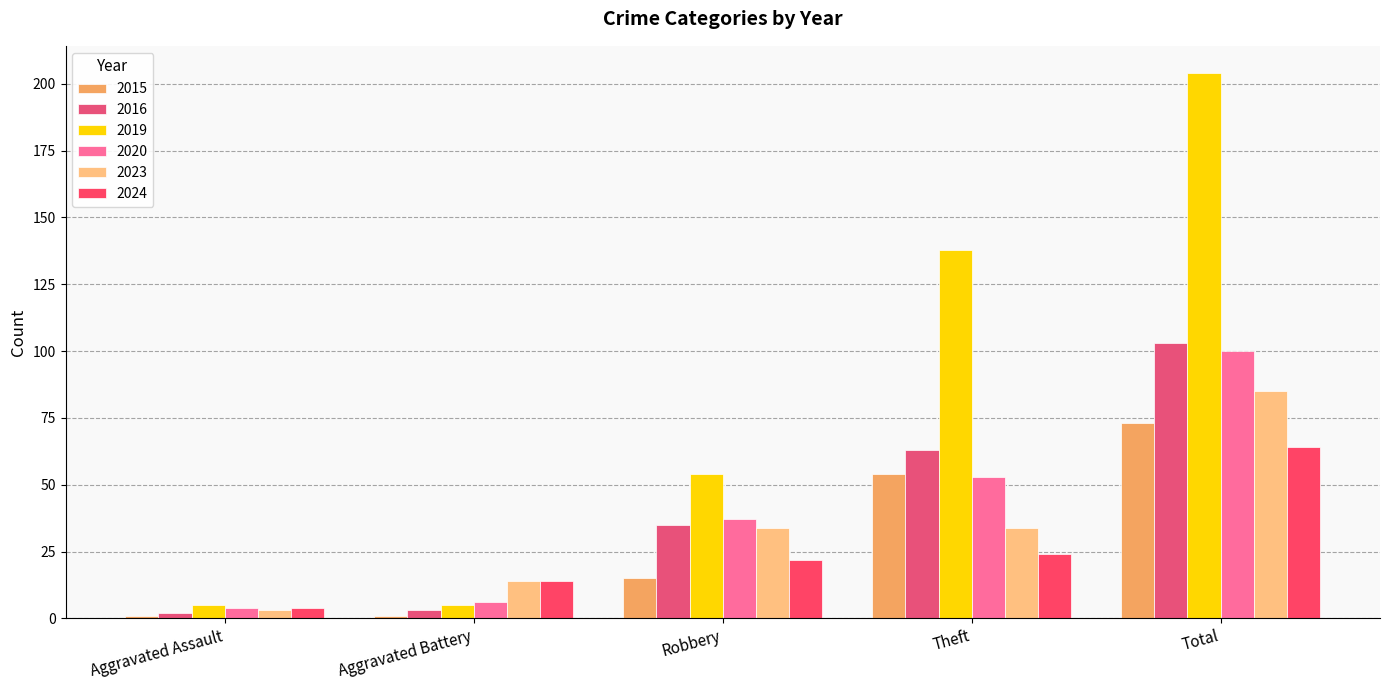

What is the label of the 4th bar from the left?

Theft